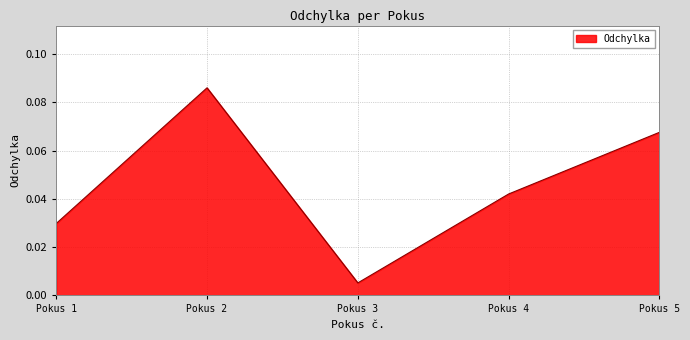

What is the change in value from Pokus 1 to Pokus 2?

+0.1